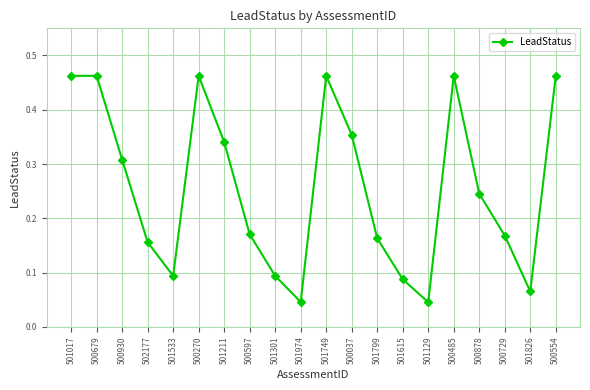

Where is the first local minimum?

501533